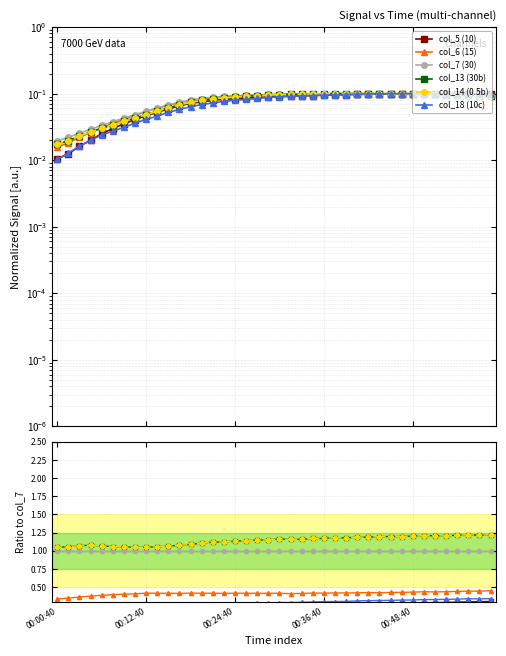

List the series in order of their peak value, highest first.

col_13 (30b), col_14 (0.5b), col_7 (30), col_6 (15), col_18 (10c), col_5 (10)